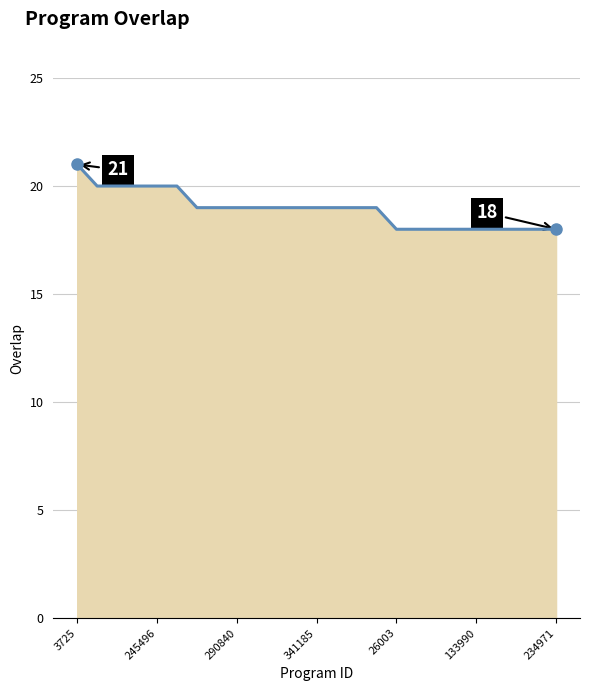

What is the maximum value shown in the chart?

21